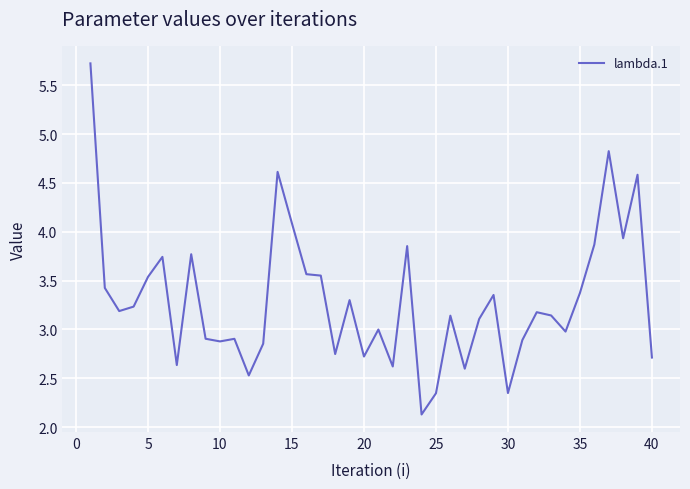

What is the smallest value displayed?

2.1